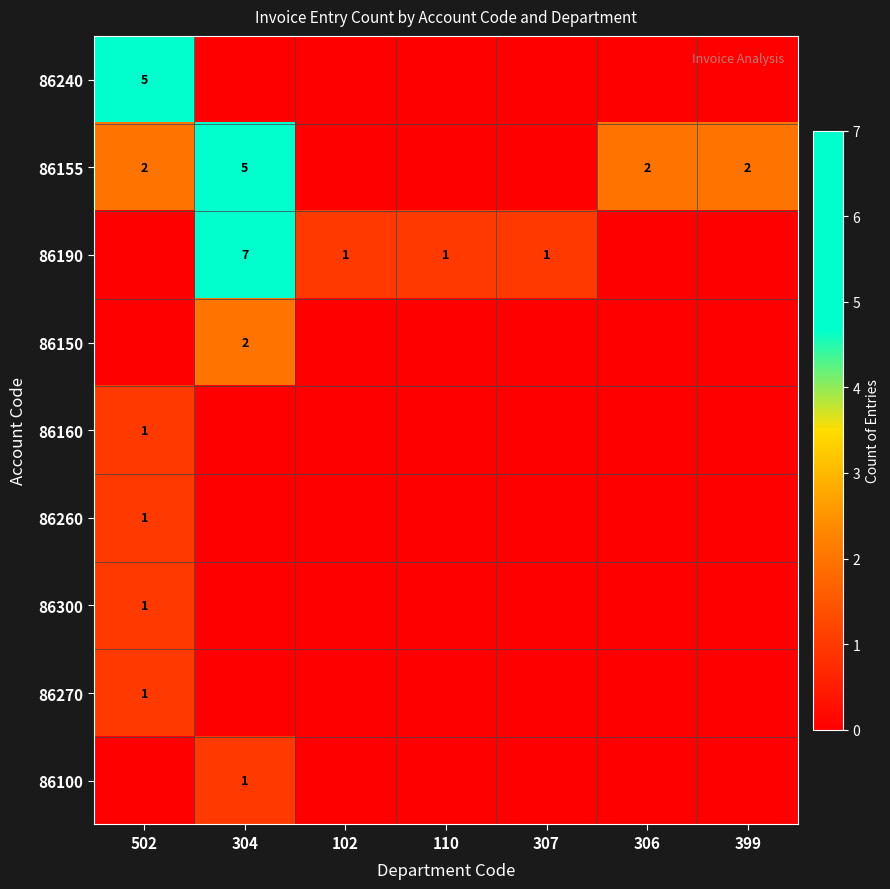

How many values in the 86190 series exceed 1?

1